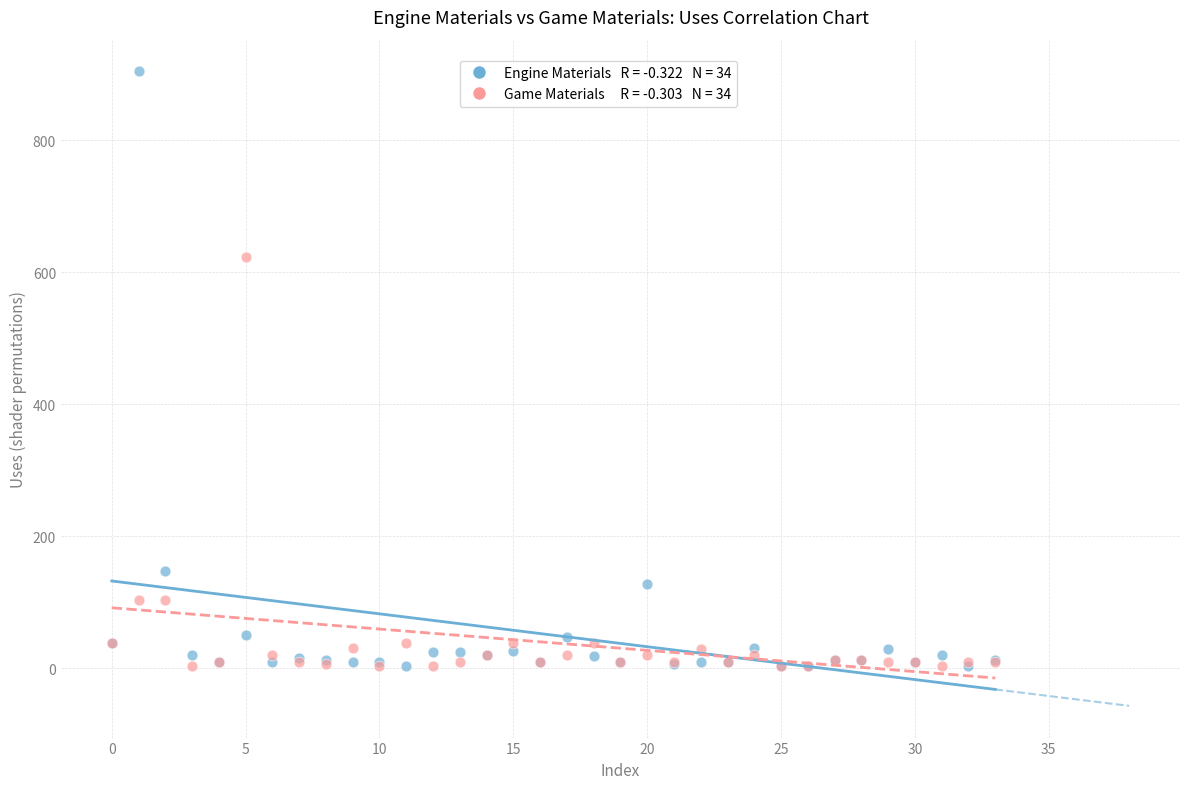

Across all series, what Y value is closest to 454?

623